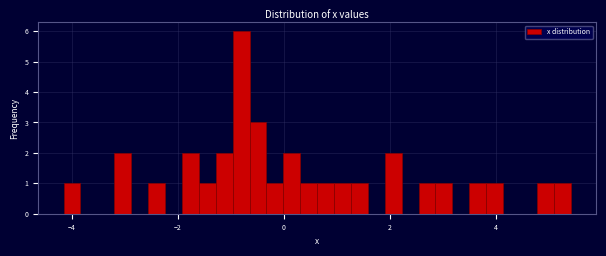

Read against the x-axis, roughly where is the centre of the tallest bar?

-0.8